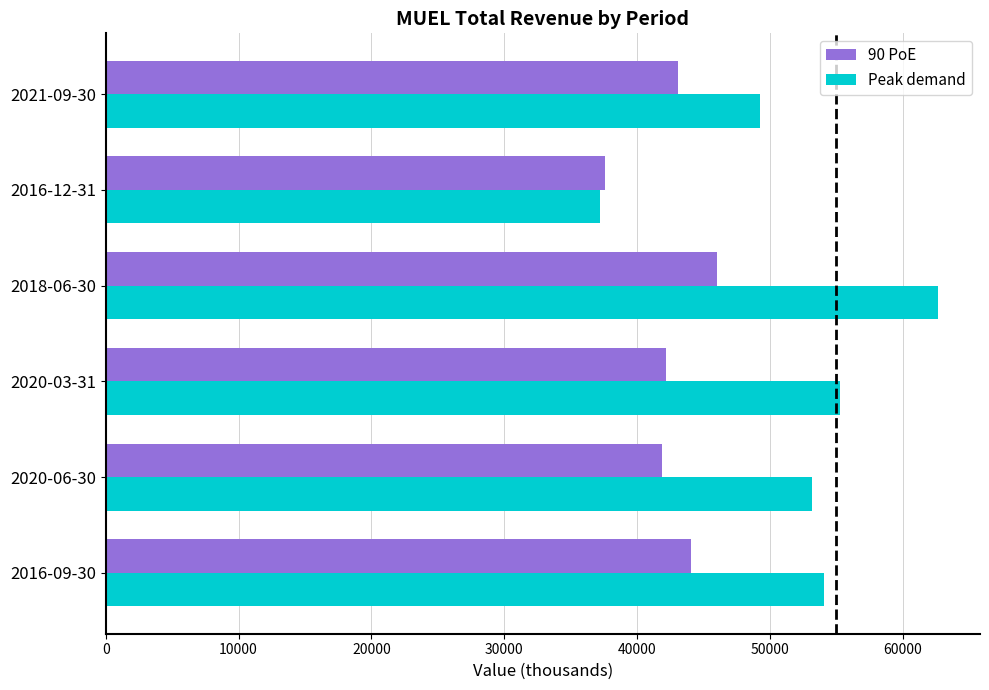

What is the sum of all 90 PoE values?

254900